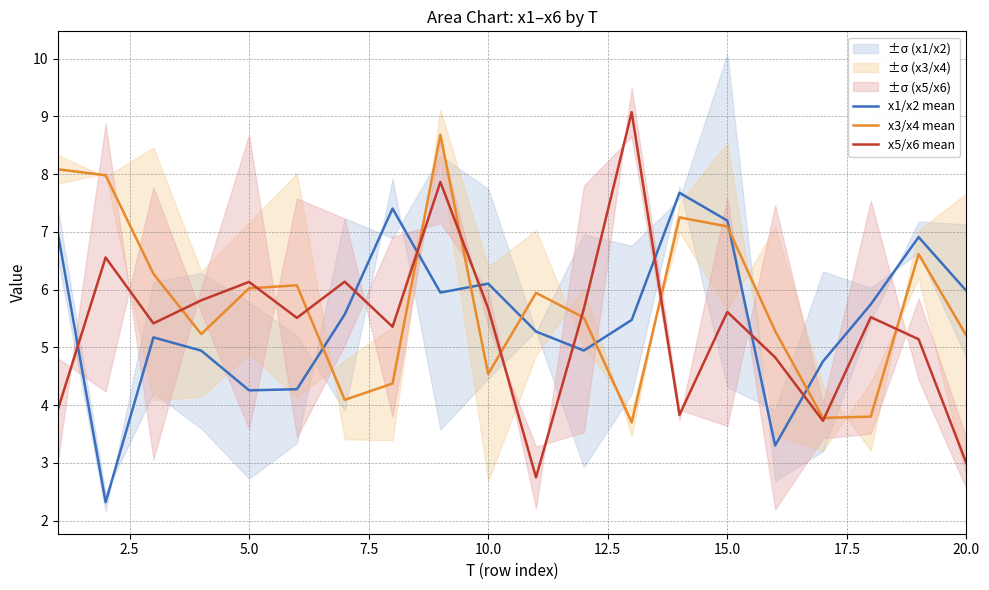

What is the minimum value for x1/x2 mean?

2.3